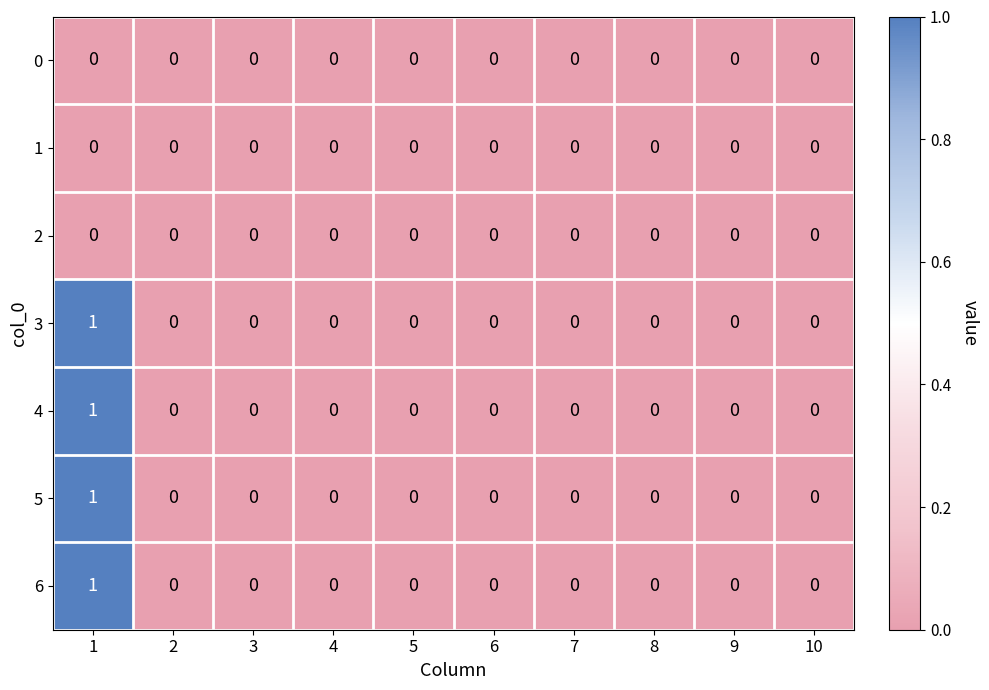

Count the 4 values in the range 0 to 1.

10